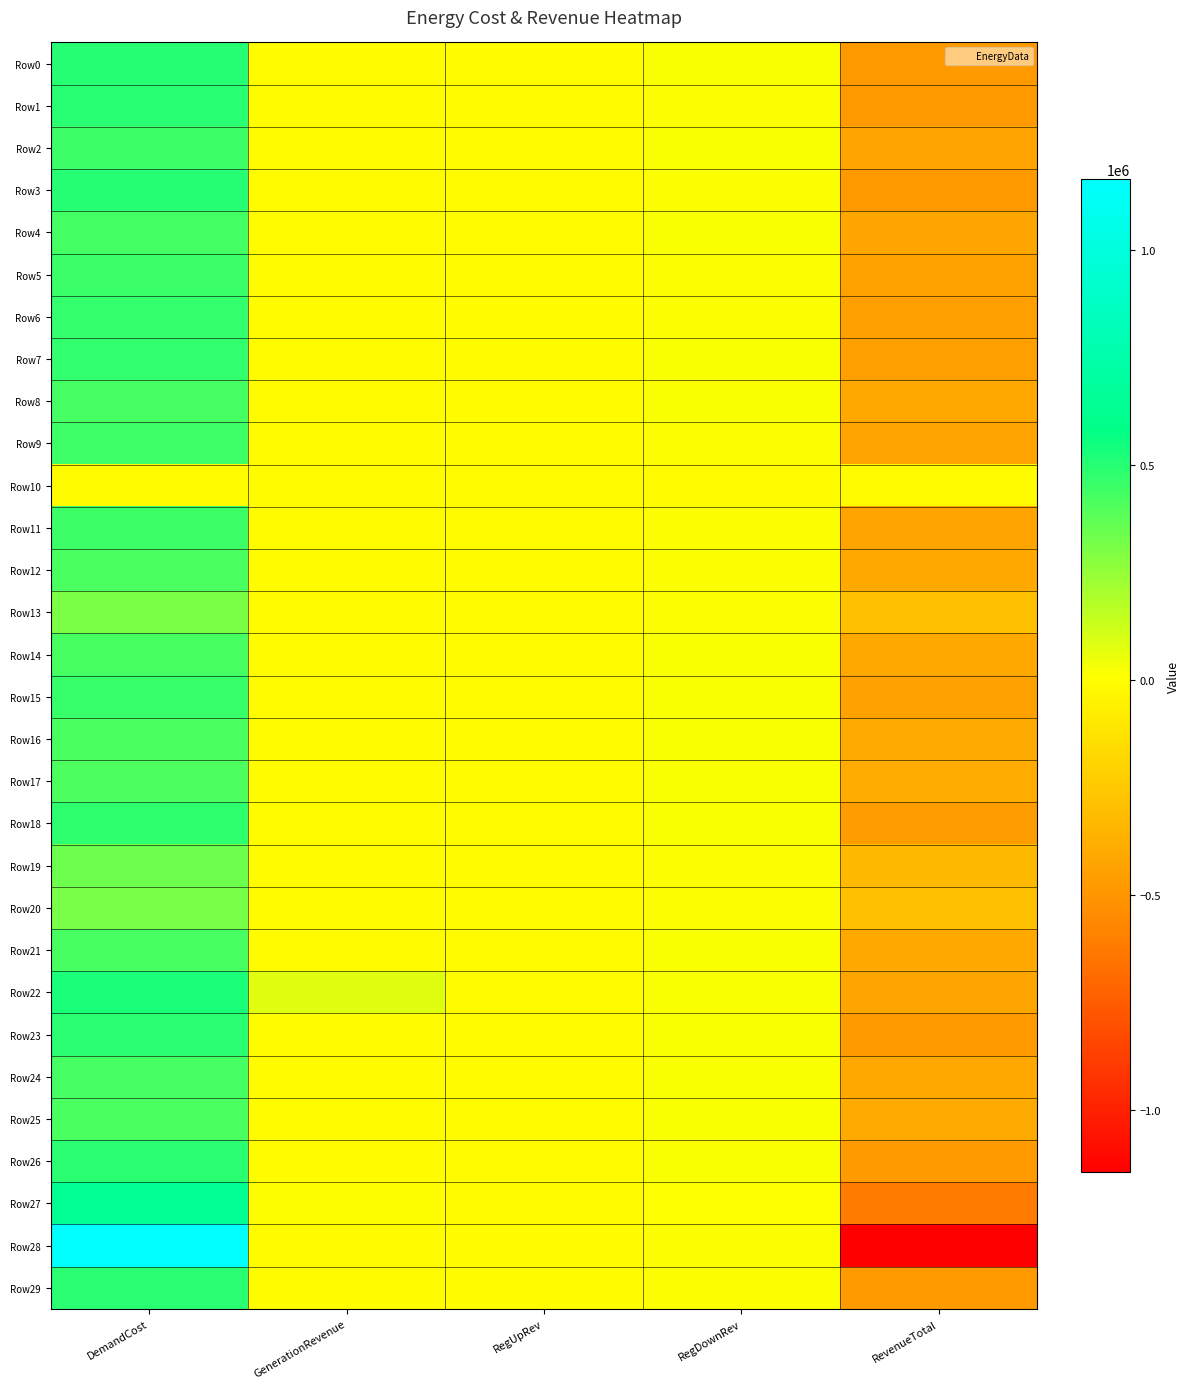

Reading left to right, what are all the values shown in this chart?

Row0: DemandCost=498700.8	GenerationRevenue=0.0	RegUpRev=0.0	RegDownRev=19370.0	RevenueTotal=-479330.8
Row1: DemandCost=495962.6	GenerationRevenue=0.0	RegUpRev=0.0	RegDownRev=17115.3	RevenueTotal=-478847.2
Row2: DemandCost=448066.9	GenerationRevenue=0.0	RegUpRev=0.0	RegDownRev=20116.9	RevenueTotal=-427950.0
Row3: DemandCost=497906.6	GenerationRevenue=0.0	RegUpRev=0.0	RegDownRev=18256.6	RevenueTotal=-479650.0
Row4: DemandCost=431018.9	GenerationRevenue=0.0	RegUpRev=0.0	RegDownRev=20030.8	RevenueTotal=-410988.1
Row5: DemandCost=455314.7	GenerationRevenue=0.0	RegUpRev=0.0	RegDownRev=15464.9	RevenueTotal=-439849.7
Row6: DemandCost=468522.2	GenerationRevenue=0.0	RegUpRev=1522.7	RegDownRev=15365.8	RevenueTotal=-451633.8
Row7: DemandCost=470207.3	GenerationRevenue=0.0	RegUpRev=0.0	RegDownRev=20882.7	RevenueTotal=-449324.7
Row8: DemandCost=428794.1	GenerationRevenue=0.0	RegUpRev=0.0	RegDownRev=19735.7	RevenueTotal=-409058.4
Row9: DemandCost=447009.2	GenerationRevenue=0.0	RegUpRev=1469.3	RegDownRev=18014.7	RevenueTotal=-427525.2
Row10: DemandCost=0.0	GenerationRevenue=0.0	RegUpRev=0.0	RegDownRev=0.0	RevenueTotal=0.0
Row11: DemandCost=448318.4	GenerationRevenue=0.0	RegUpRev=0.0	RegDownRev=17810.1	RevenueTotal=-430508.3
Row12: DemandCost=419056.5	GenerationRevenue=0.0	RegUpRev=0.0	RegDownRev=18344.5	RevenueTotal=-400711.9
Row13: DemandCost=311475.9	GenerationRevenue=0.0	RegUpRev=0.0	RegDownRev=17640.1	RevenueTotal=-293835.8
Row14: DemandCost=423610.4	GenerationRevenue=0.0	RegUpRev=0.0	RegDownRev=19998.2	RevenueTotal=-403612.2
Row15: DemandCost=462099.3	GenerationRevenue=0.0	RegUpRev=0.0	RegDownRev=20316.2	RevenueTotal=-441783.1
Row16: DemandCost=416367.6	GenerationRevenue=0.0	RegUpRev=0.0	RegDownRev=20500.9	RevenueTotal=-395866.7
Row17: DemandCost=413822.6	GenerationRevenue=0.0	RegUpRev=0.0	RegDownRev=21464.6	RevenueTotal=-392358.0
Row18: DemandCost=480024.3	GenerationRevenue=0.0	RegUpRev=0.0	RegDownRev=20993.1	RevenueTotal=-459031.2
Row19: DemandCost=341059.2	GenerationRevenue=0.0	RegUpRev=0.0	RegDownRev=18835.2	RevenueTotal=-322224.0
Row20: DemandCost=313611.5	GenerationRevenue=0.0	RegUpRev=0.0	RegDownRev=17530.8	RevenueTotal=-296080.7
Row21: DemandCost=423812.8	GenerationRevenue=0.0	RegUpRev=0.0	RegDownRev=20111.4	RevenueTotal=-403701.4
Row22: DemandCost=525079.5	GenerationRevenue=80089.2	RegUpRev=0.0	RegDownRev=20794.4	RevenueTotal=-424195.9
Row23: DemandCost=492252.5	GenerationRevenue=0.0	RegUpRev=0.0	RegDownRev=21486.9	RevenueTotal=-470765.6
Row24: DemandCost=426866.8	GenerationRevenue=0.0	RegUpRev=0.0	RegDownRev=22765.0	RevenueTotal=-404101.7
Row25: DemandCost=419368.4	GenerationRevenue=0.0	RegUpRev=0.0	RegDownRev=21960.2	RevenueTotal=-397408.2
Row26: DemandCost=489083.7	GenerationRevenue=0.0	RegUpRev=0.0	RegDownRev=19710.2	RevenueTotal=-469373.5
Row27: DemandCost=637501.0	GenerationRevenue=9034.2	RegUpRev=0.0	RegDownRev=13931.9	RevenueTotal=-614534.9
Row28: DemandCost=1164145.8	GenerationRevenue=0.0	RegUpRev=1283.6	RegDownRev=18550.3	RevenueTotal=-1144312.0
Row29: DemandCost=491651.7	GenerationRevenue=0.0	RegUpRev=0.0	RegDownRev=17500.0	RevenueTotal=-474151.7